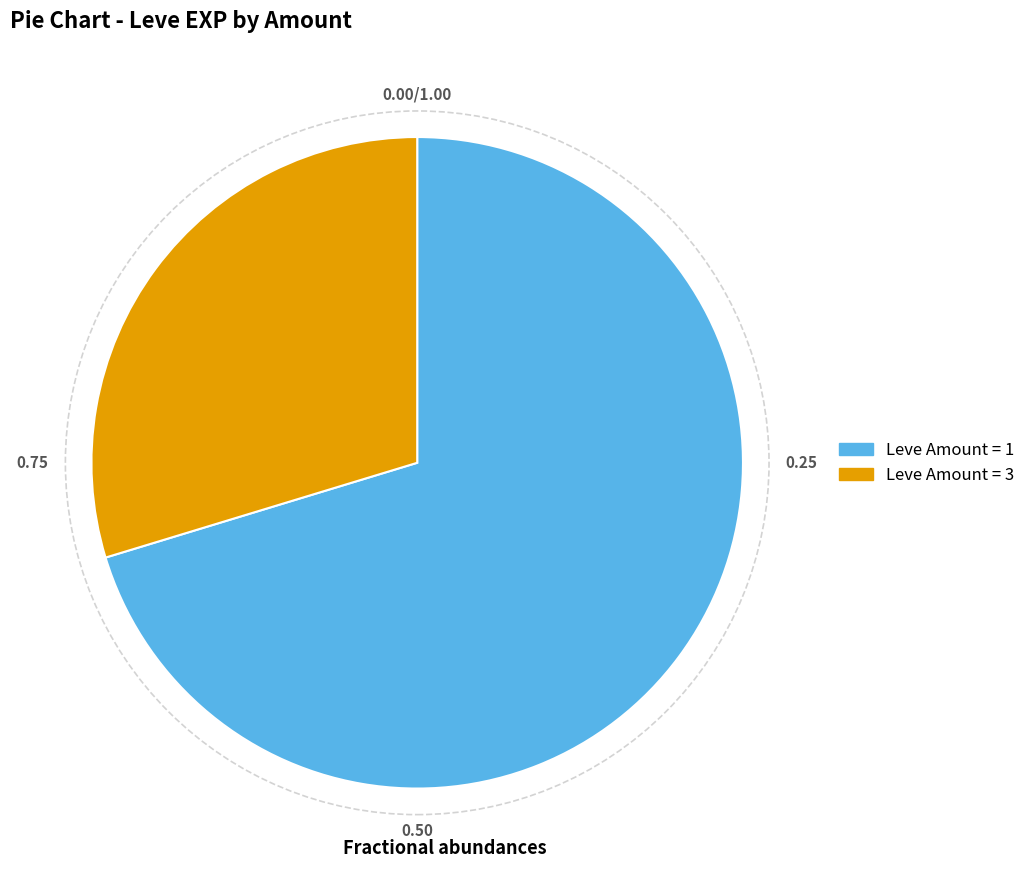

Is there any slice that represents more than half of the pie?

Yes